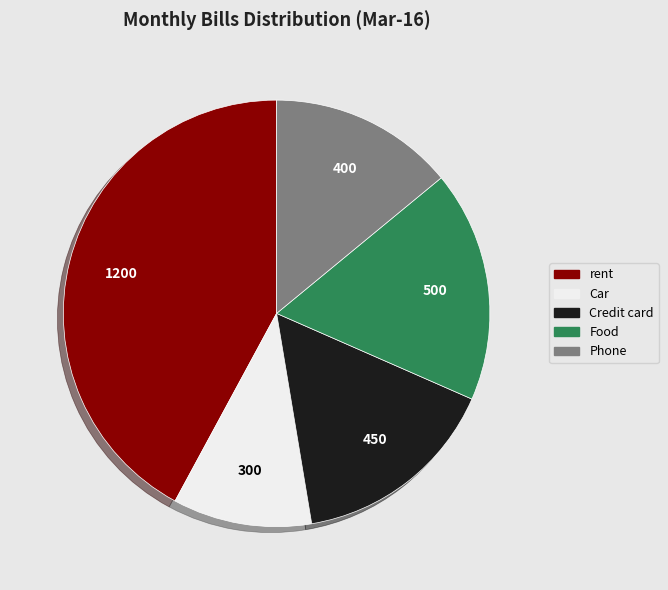

How many segments does this pie chart have?

5